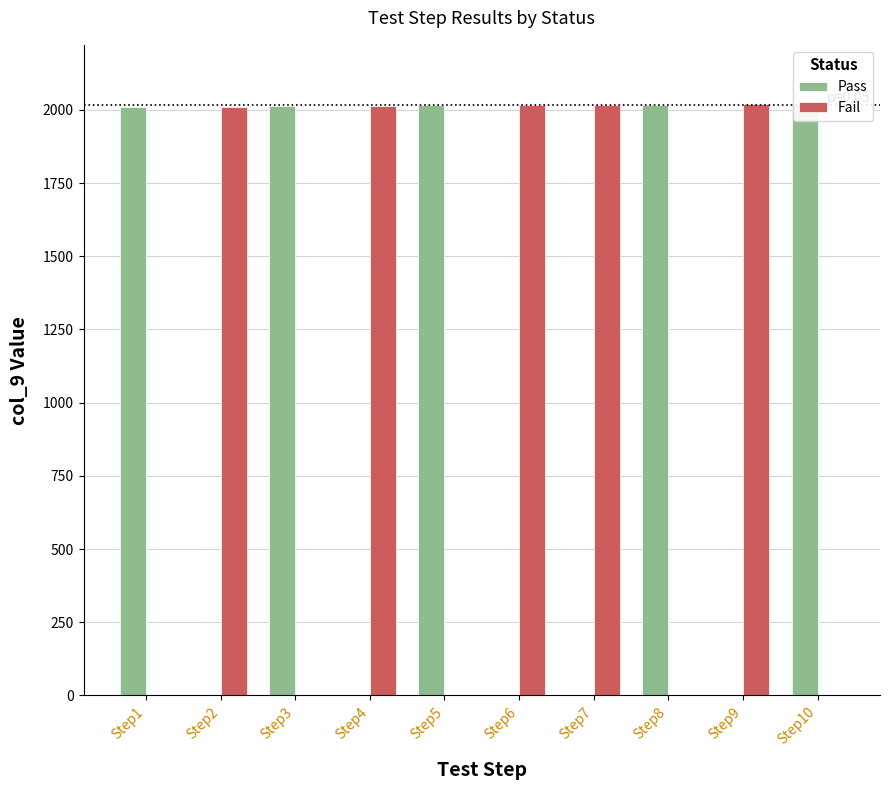

Rank the categories by Fail value from highest to lowest.

Step9, Step7, Step6, Step4, Step2, Step1, Step3, Step5, Step8, Step10